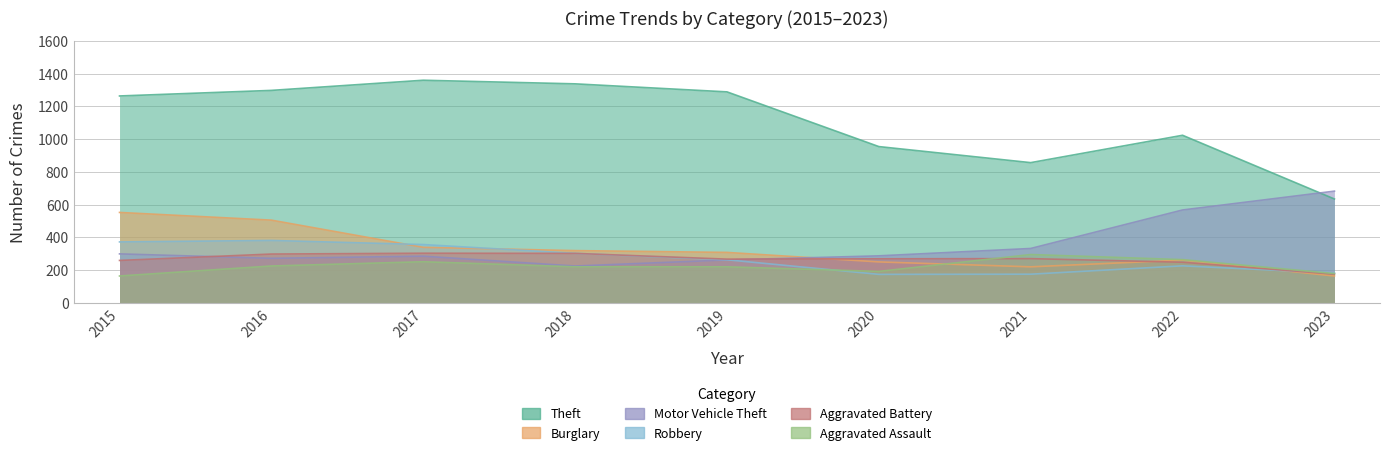

Reading right to left, transcribe all the data shown in this chart.

Theft: 634	1023	856	954	1288	1337	1359	1297	1263
Burglary: 164	261	220	250	308	319	339	505	552
Motor Vehicle Theft: 682	567	332	287	262	225	285	272	299
Robbery: 182	226	175	174	263	302	356	381	372
Aggravated Battery: 175	248	270	269	267	302	303	298	259
Aggravated Assault: 179	264	295	192	220	220	251	225	164